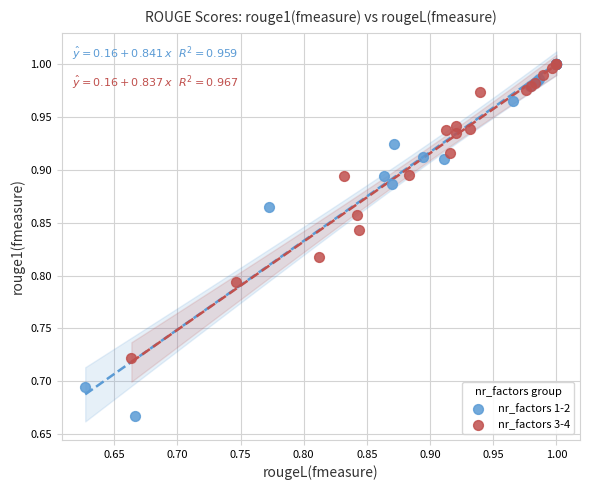

Which series has the widest spread of Y values?

nr_factors 1-2